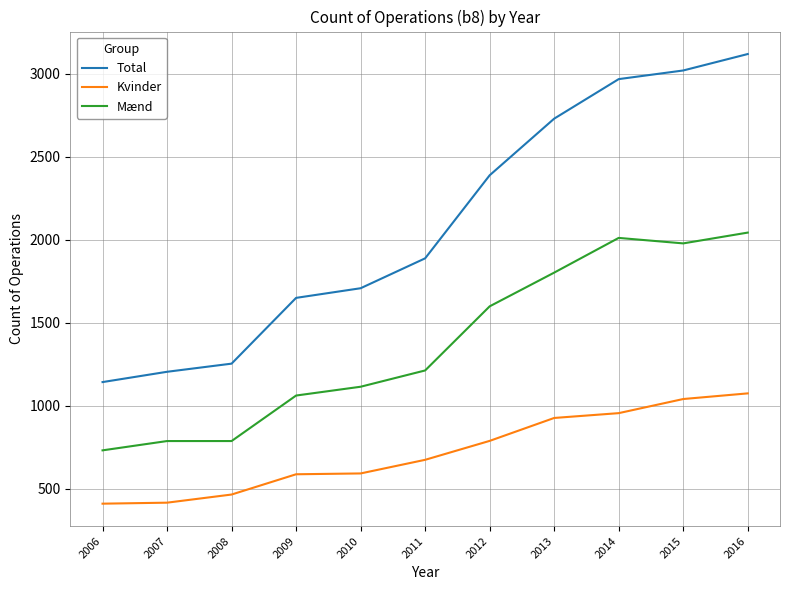

What is the greatest value displayed?

3118